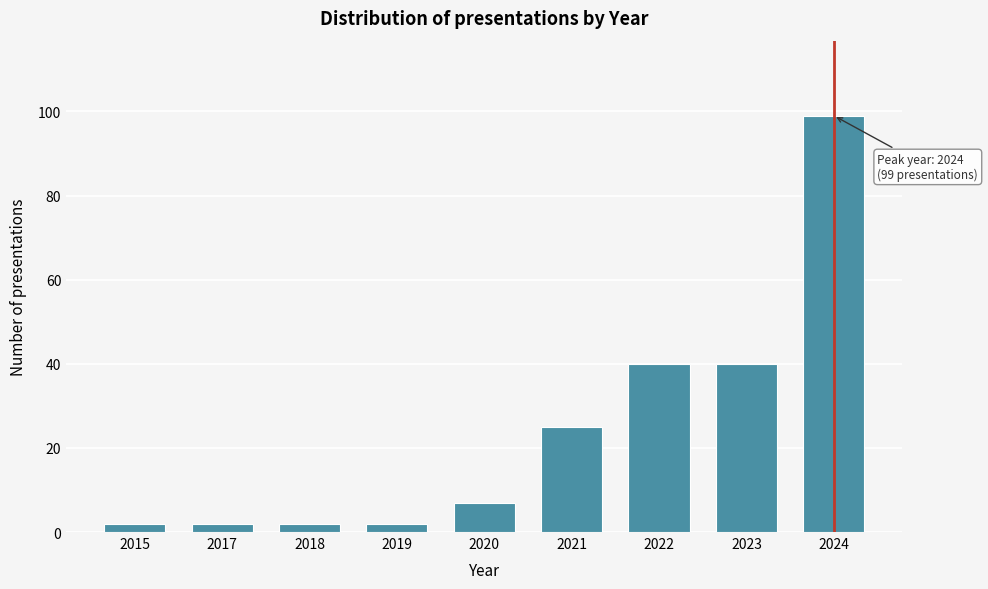

Reading left to right, list all the values displayed in this chart.

2	2	2	2	7	25	40	40	99